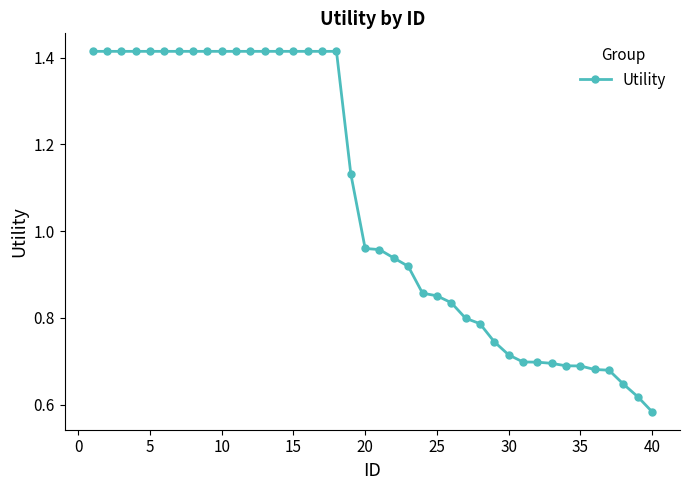

What is the sum of all values?

42.6